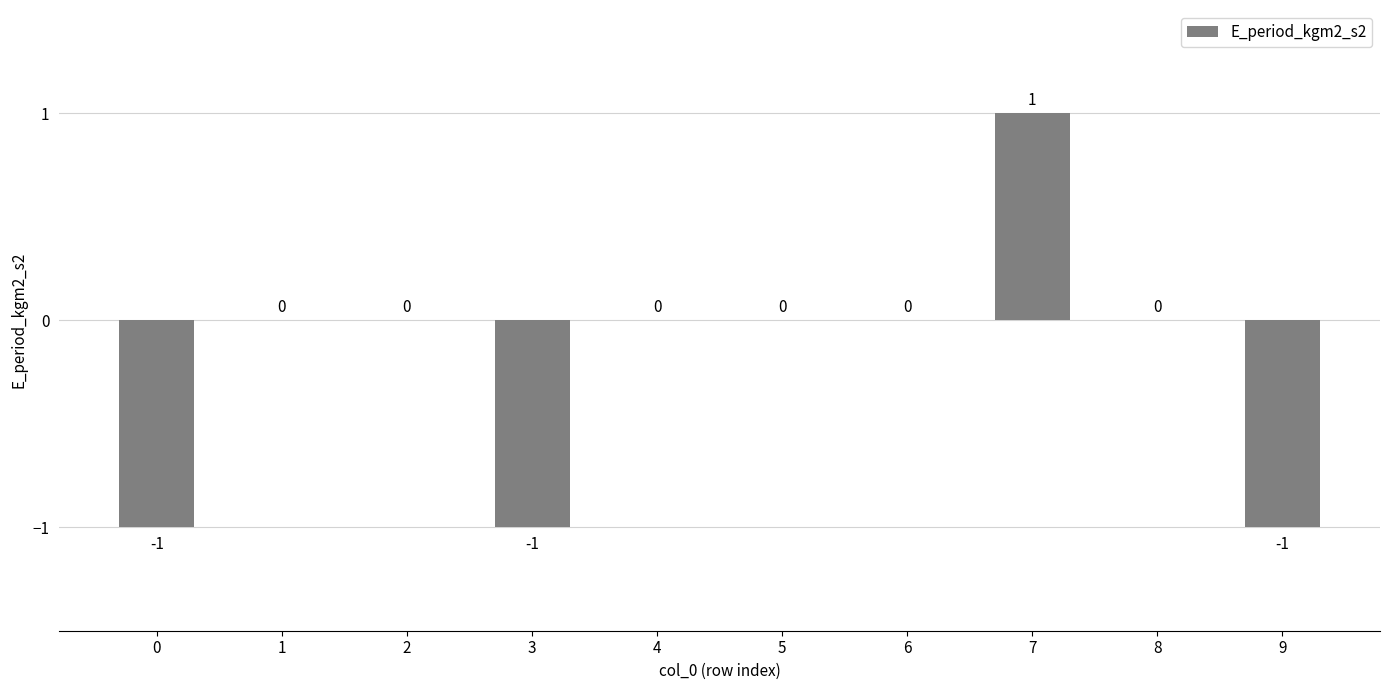

How many values are between -1 and 0?

9